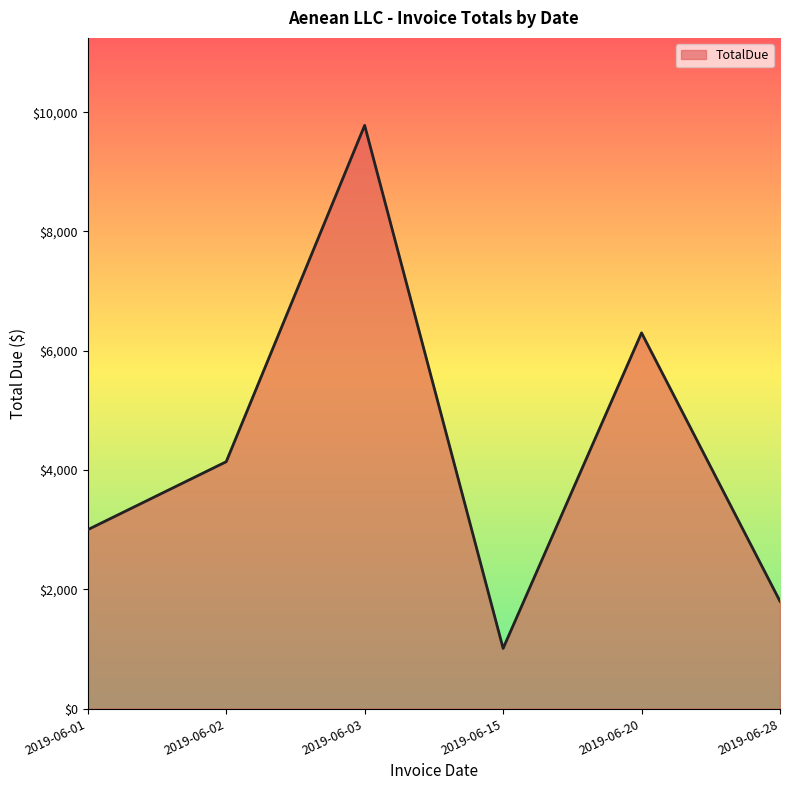

Where is the first local minimum?

2019-06-15